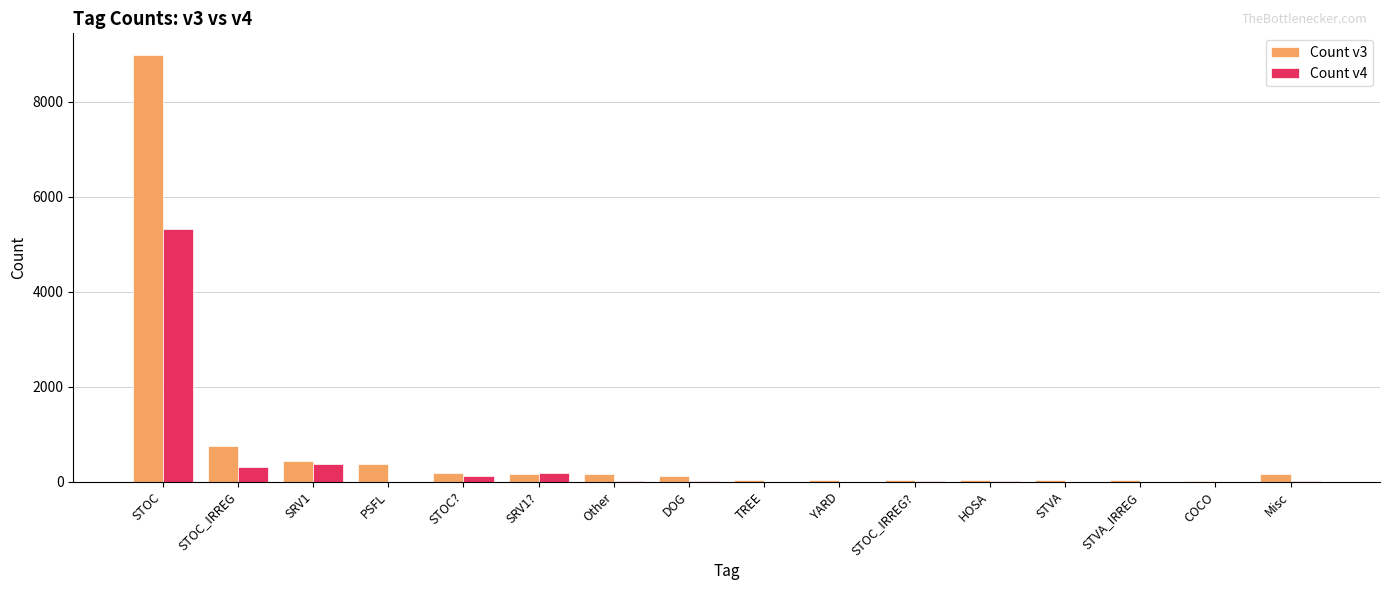

At which category is the sum across all series the highest?

STOC